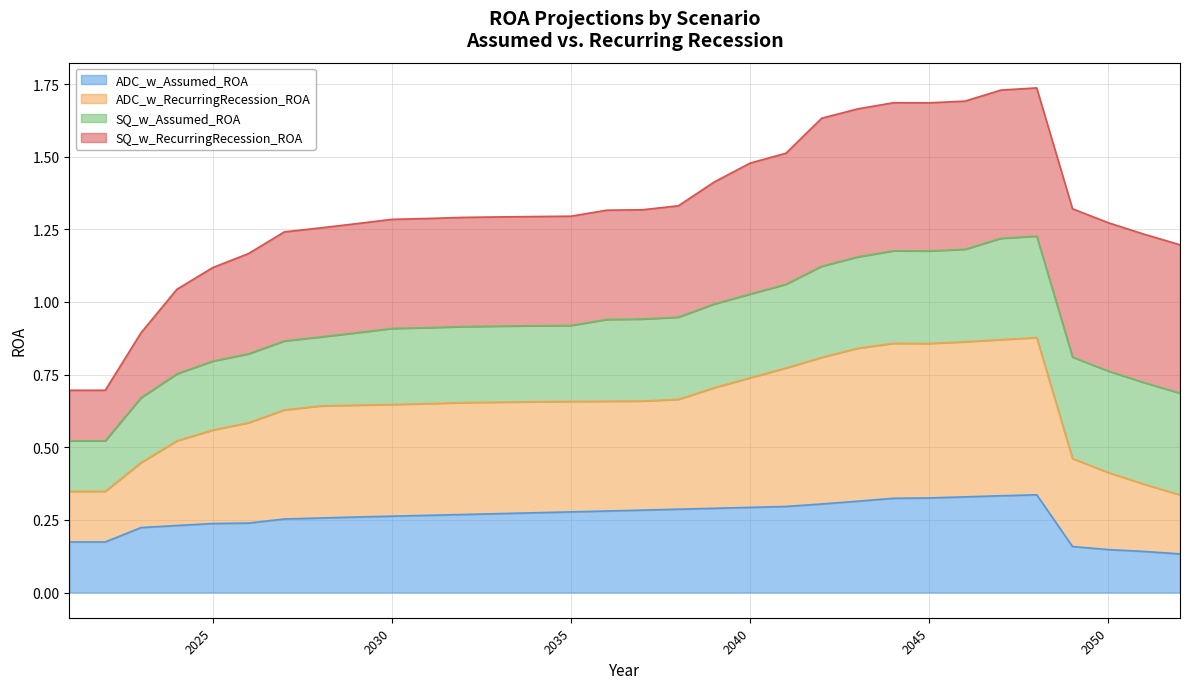

Which series changed the most between 2031 and 2041?

ADC_w_RecurringRecession_ROA